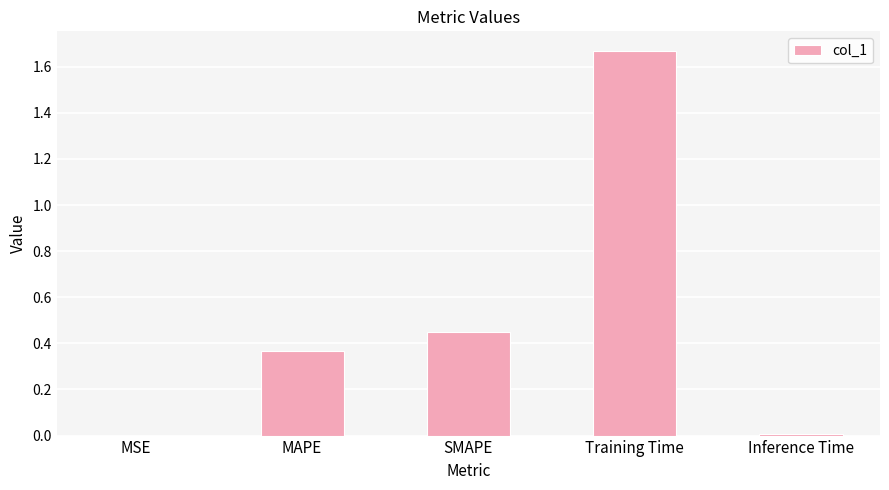

Which category has the highest value across all series?

Training Time